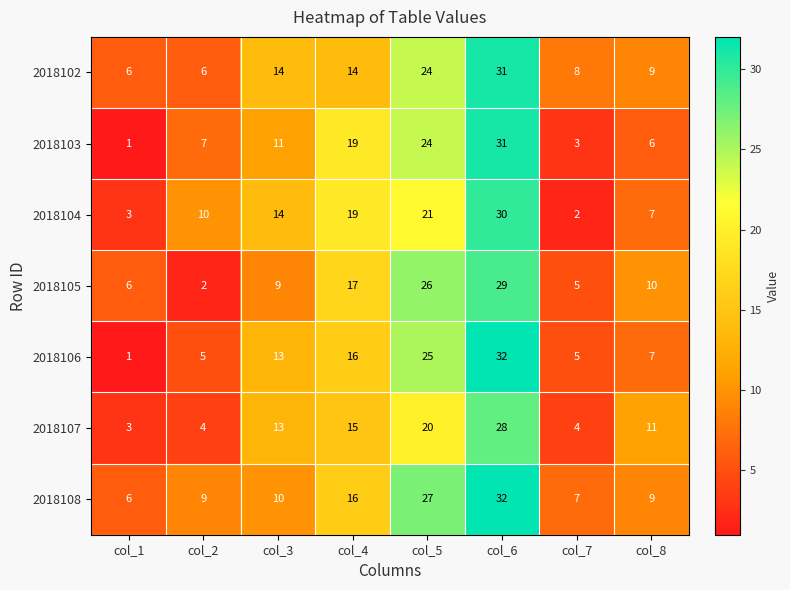

What is the difference between the 2018102 values at col_5 and col_1?

18